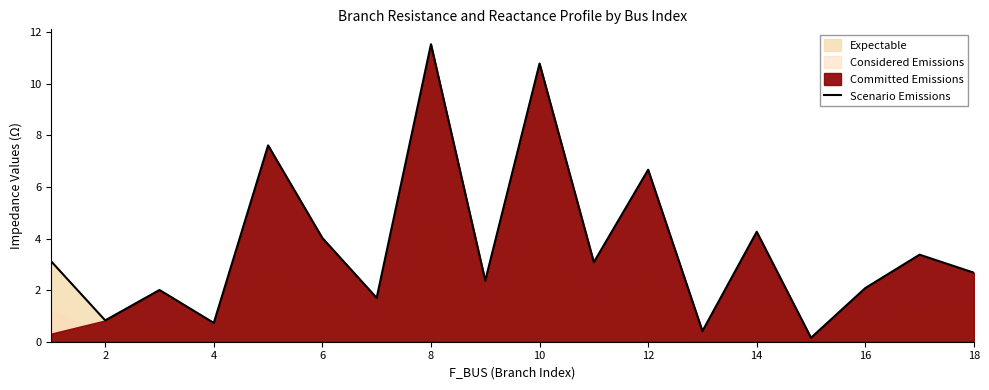

What is the difference between the second highest and minimum values?

10.6